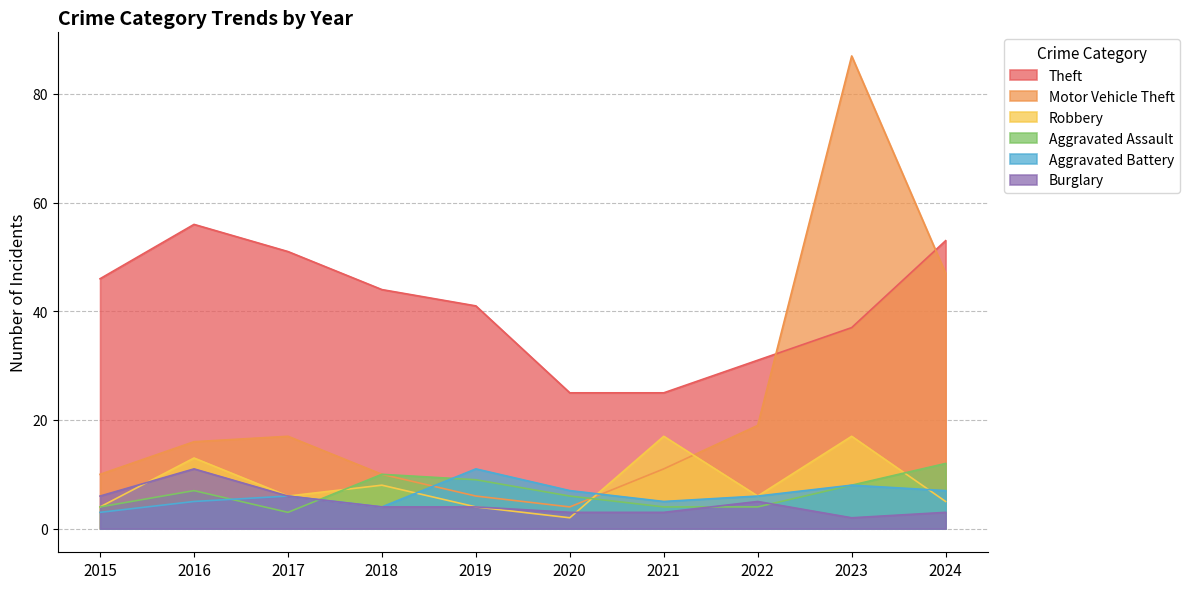

How many values in the Motor Vehicle Theft series exceed 16?

4